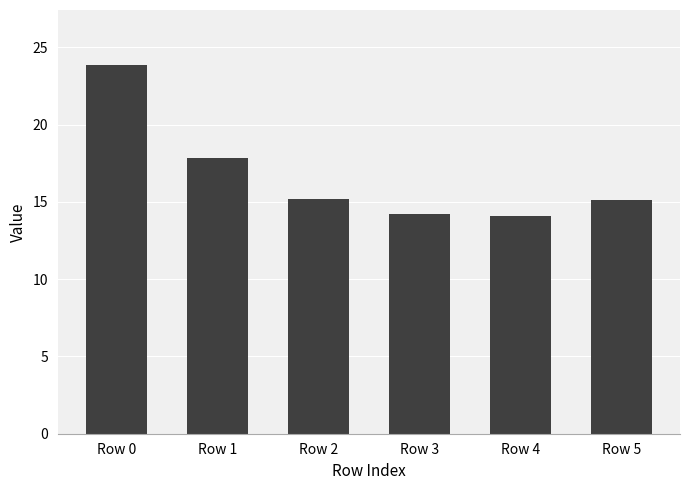

What is the greatest value displayed?

23.8